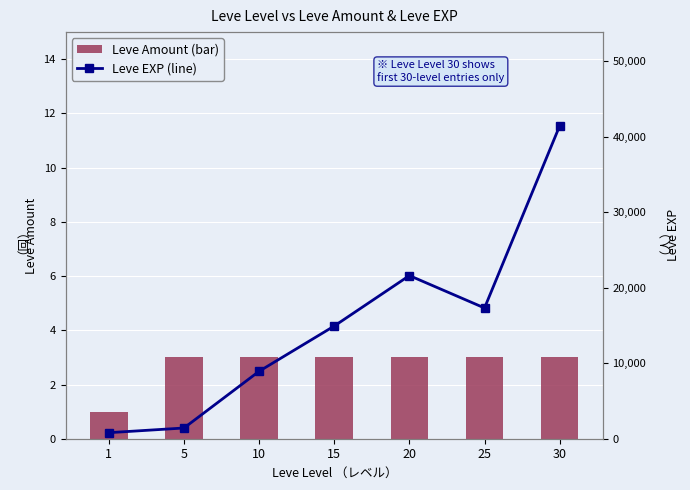

Between 1 and 20, which is larger?

20